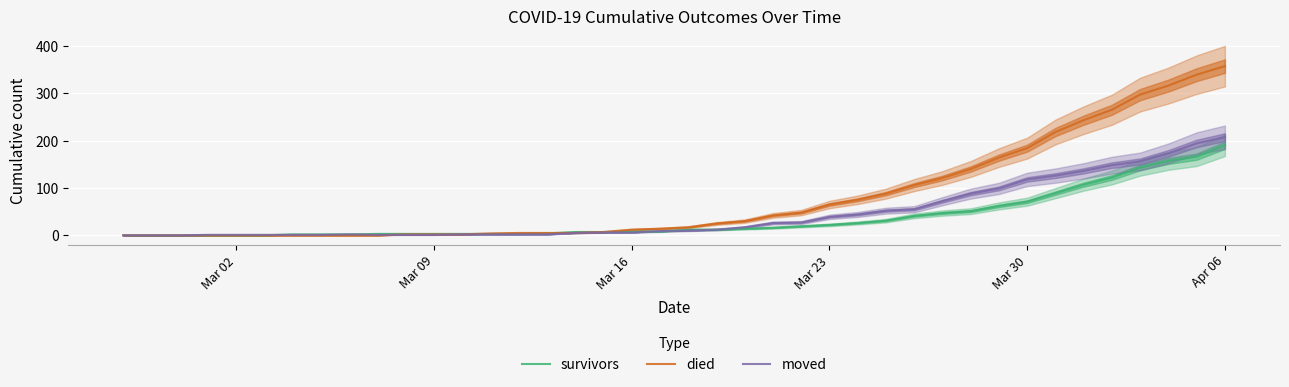

Which category has the highest value in the survivors series?

Apr 06